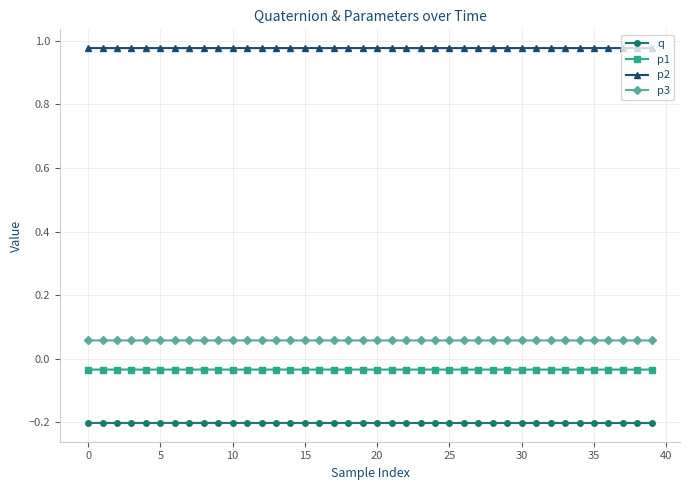

True or false: p2 and q intersect in this chart.

False